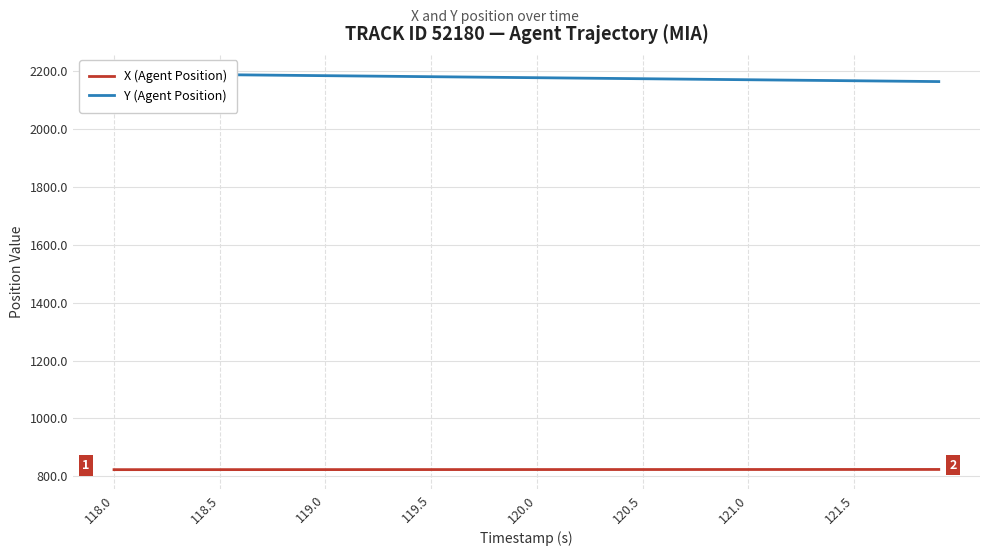

What is the difference between the maximum and minimum values in the X (Agent Position) series?

0.7